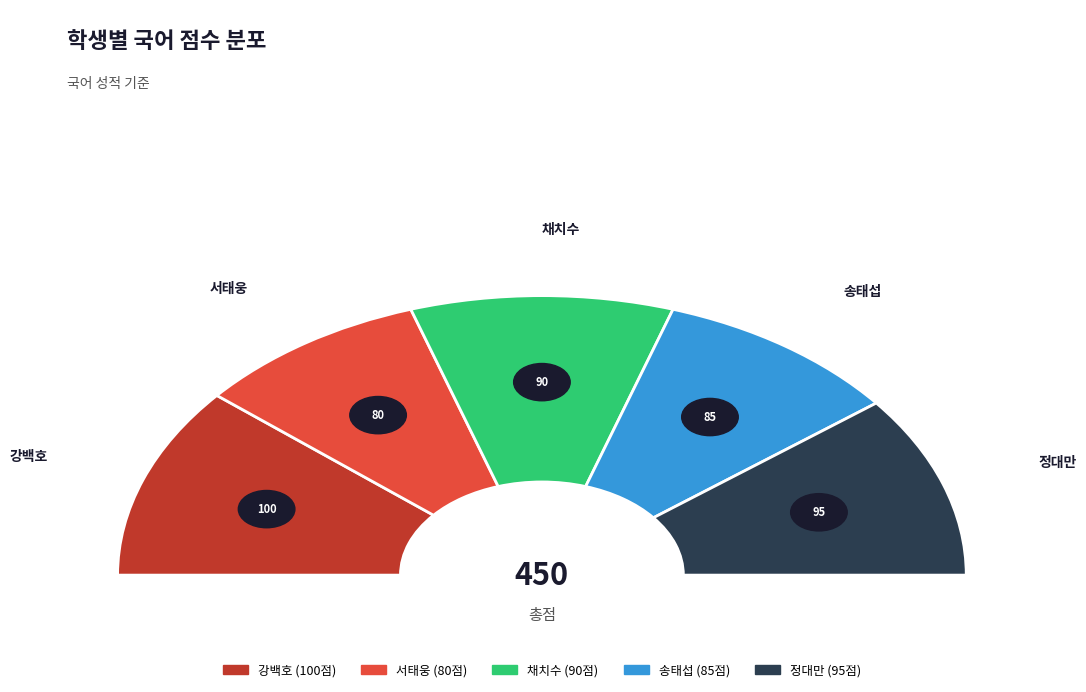

What is the ratio of the value at 채치수 to the value at 정대만?

0.9